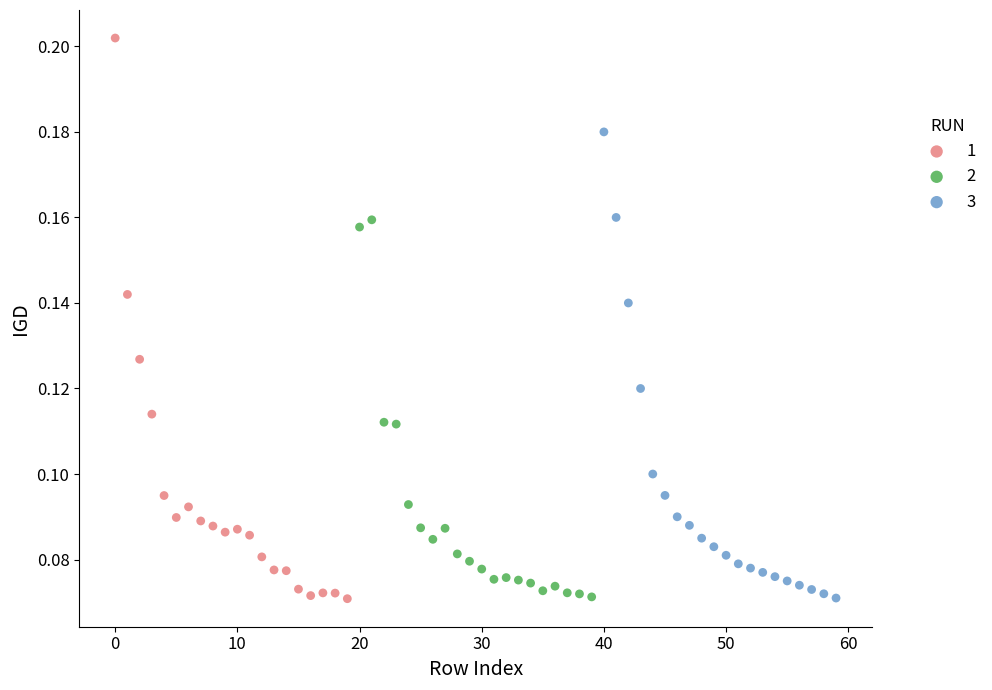

Which series reaches the maximum Y coordinate?

1